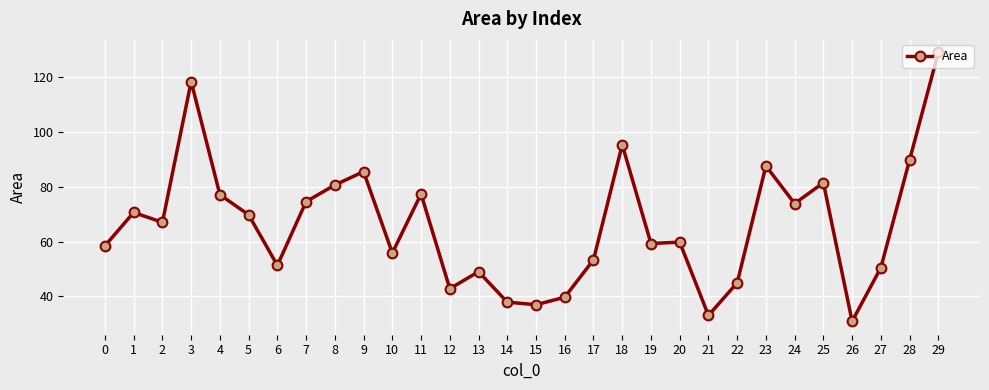

What is the maximum value shown in the chart?

128.9